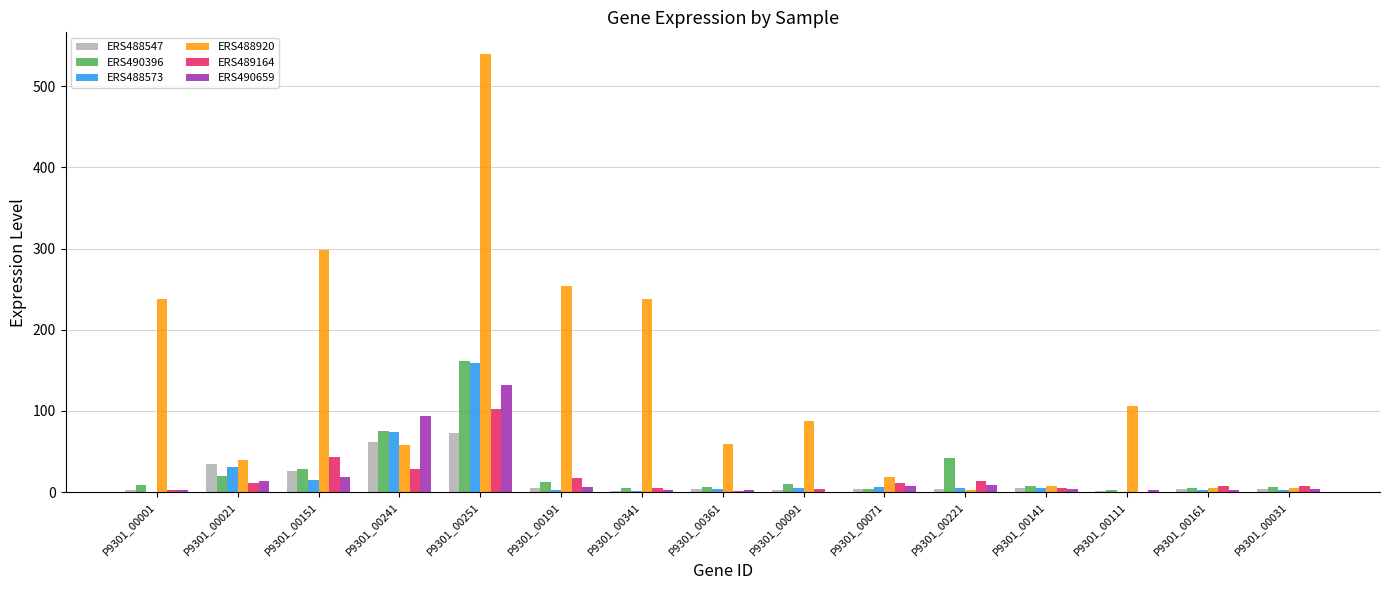

At which label does ERS488547 reach its peak?

P9301_00251